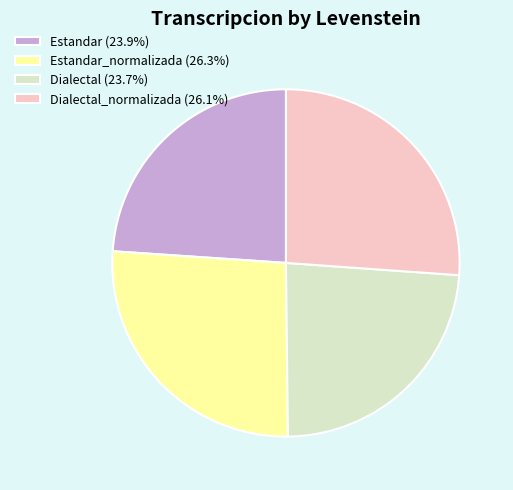

Is the sum of Dialectal (23.7%) and Estandar (23.9%) greater than half?

No